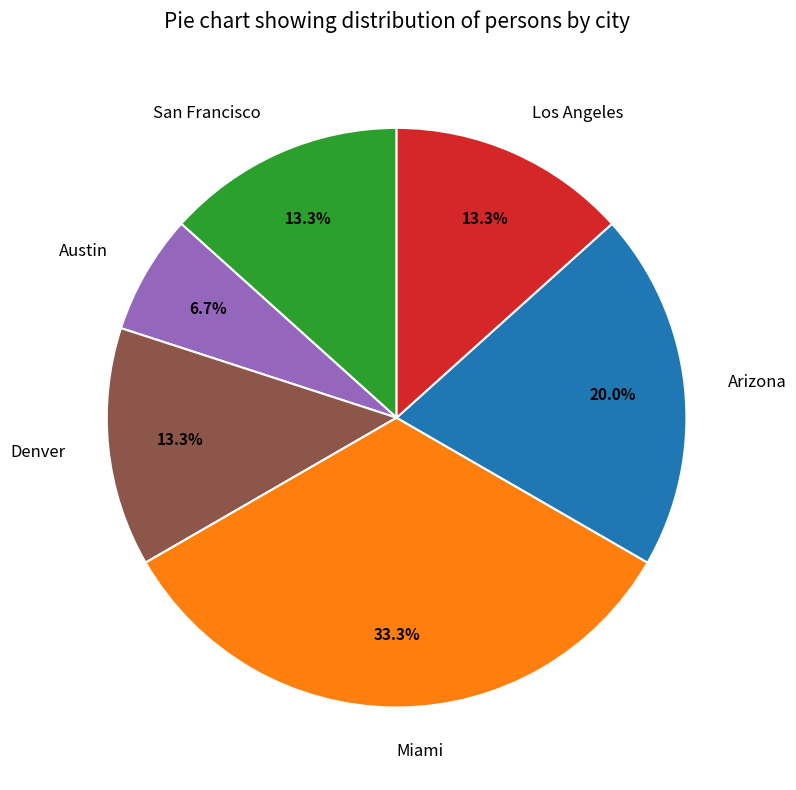

To the nearest percent, what is the difference between the largest and smallest slice percentages?

27%